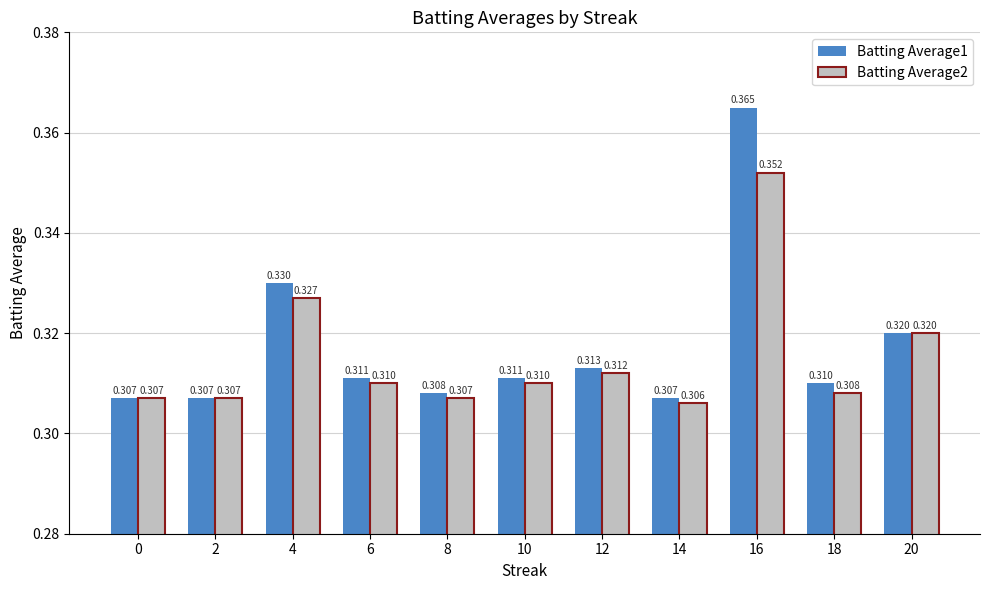

At how many categories does at least one series exceed 0?

11